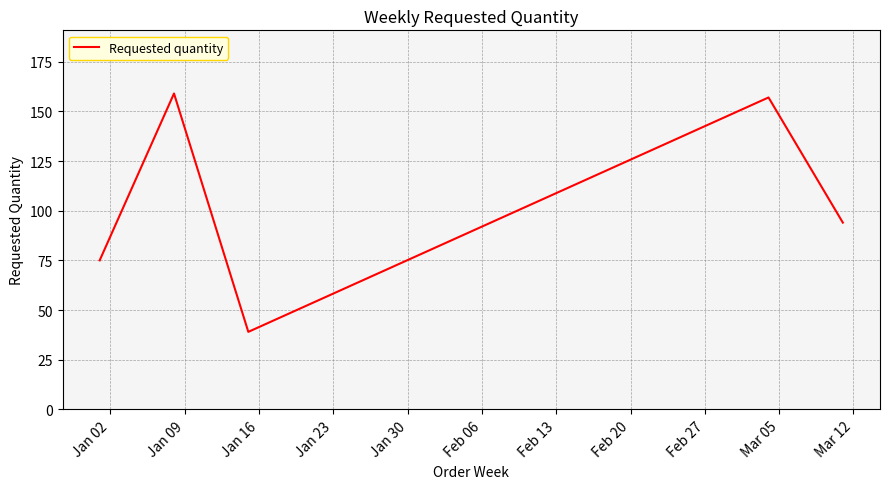

What is the maximum value shown in the chart?

159